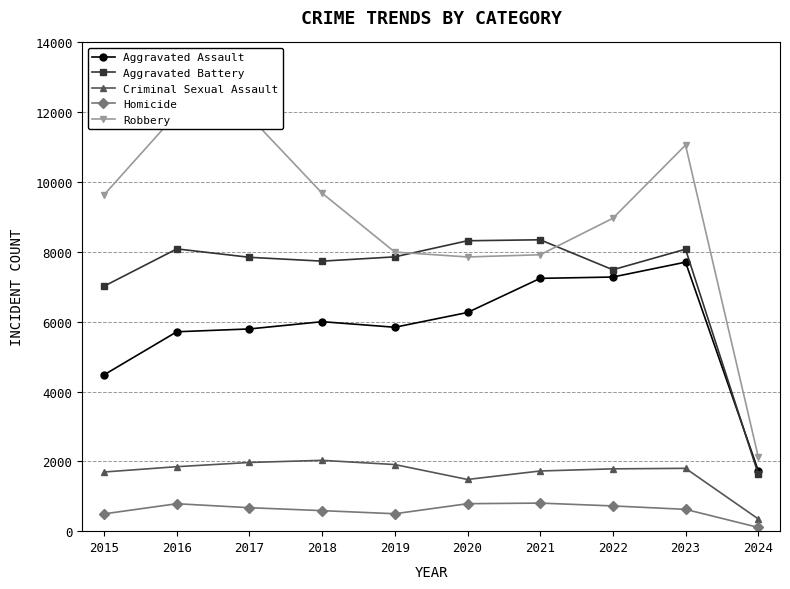

Where is Aggravated Battery nearest to the value 4994?

2015